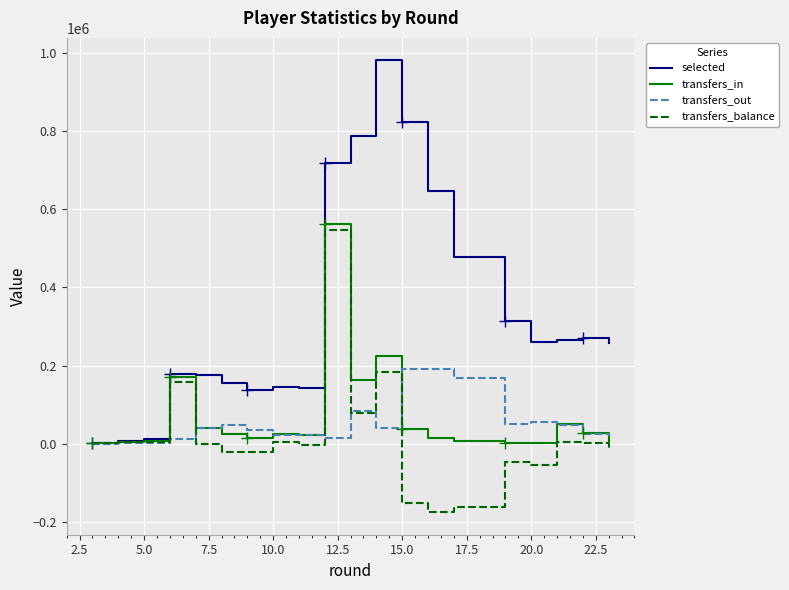

Which series has the largest range (max minus min)?

selected